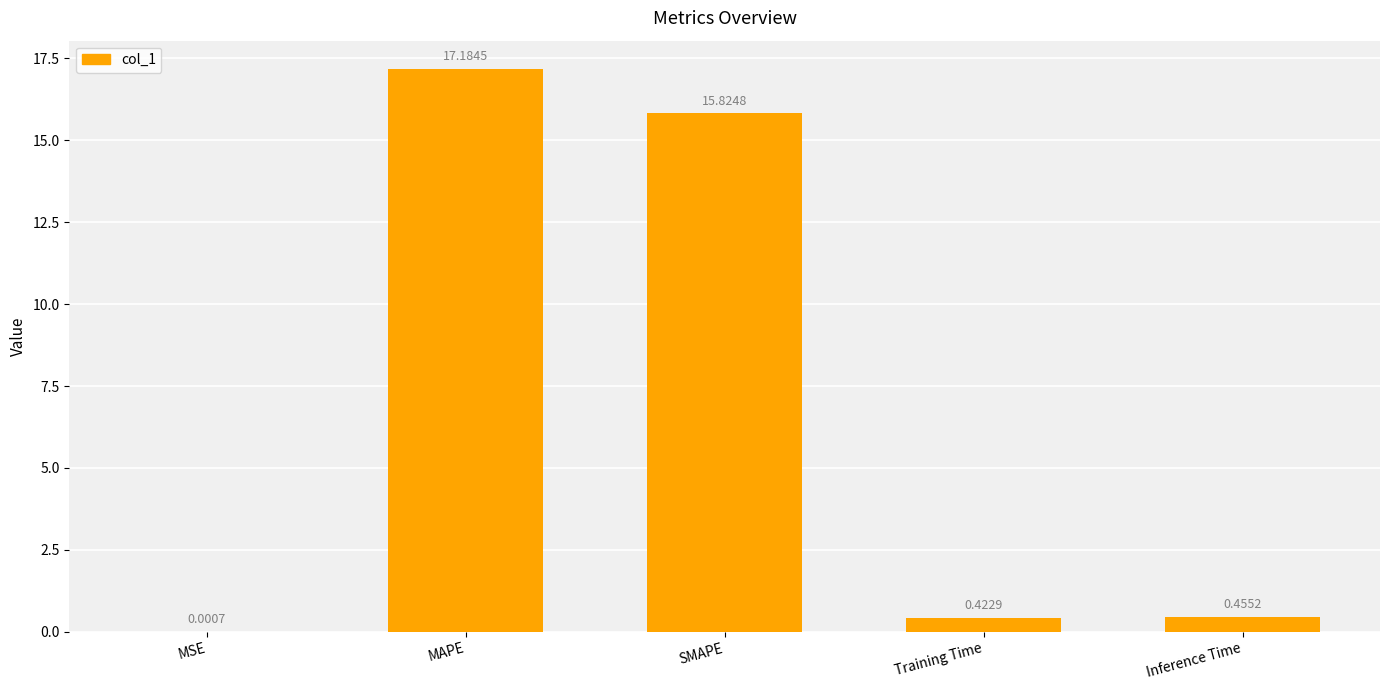

At which category does the chart reach its peak across all series?

MAPE